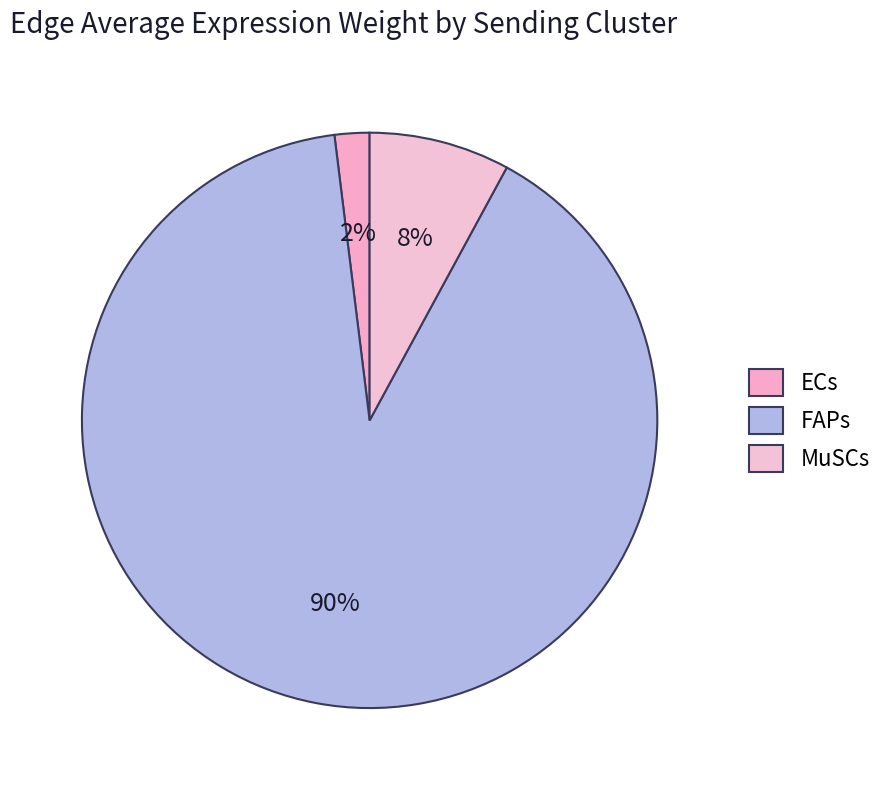

Does ECs represent more than half of the total?

No